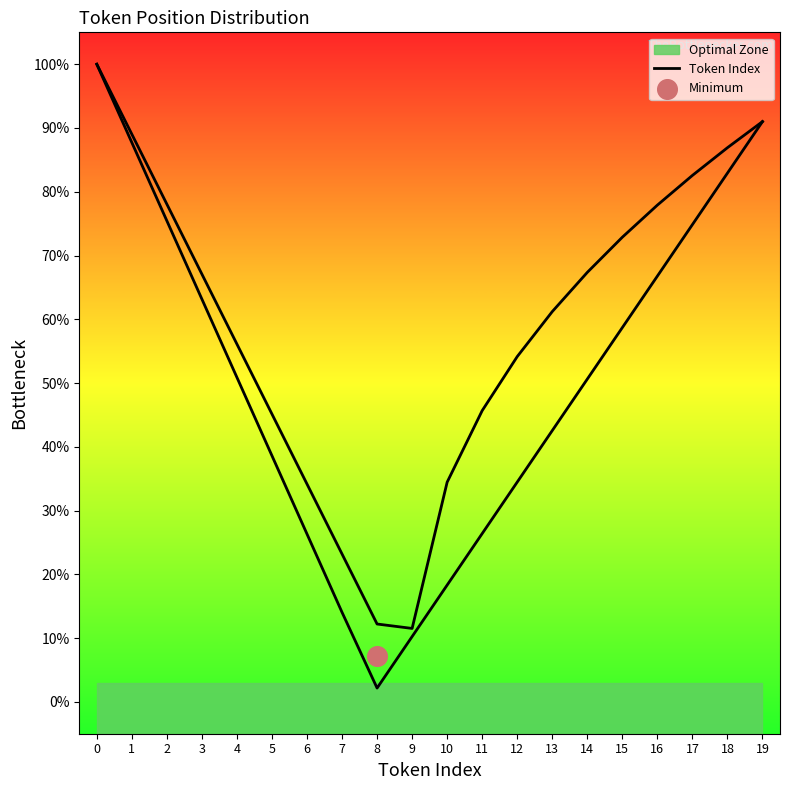

Between 17 and 18, which is larger?

18